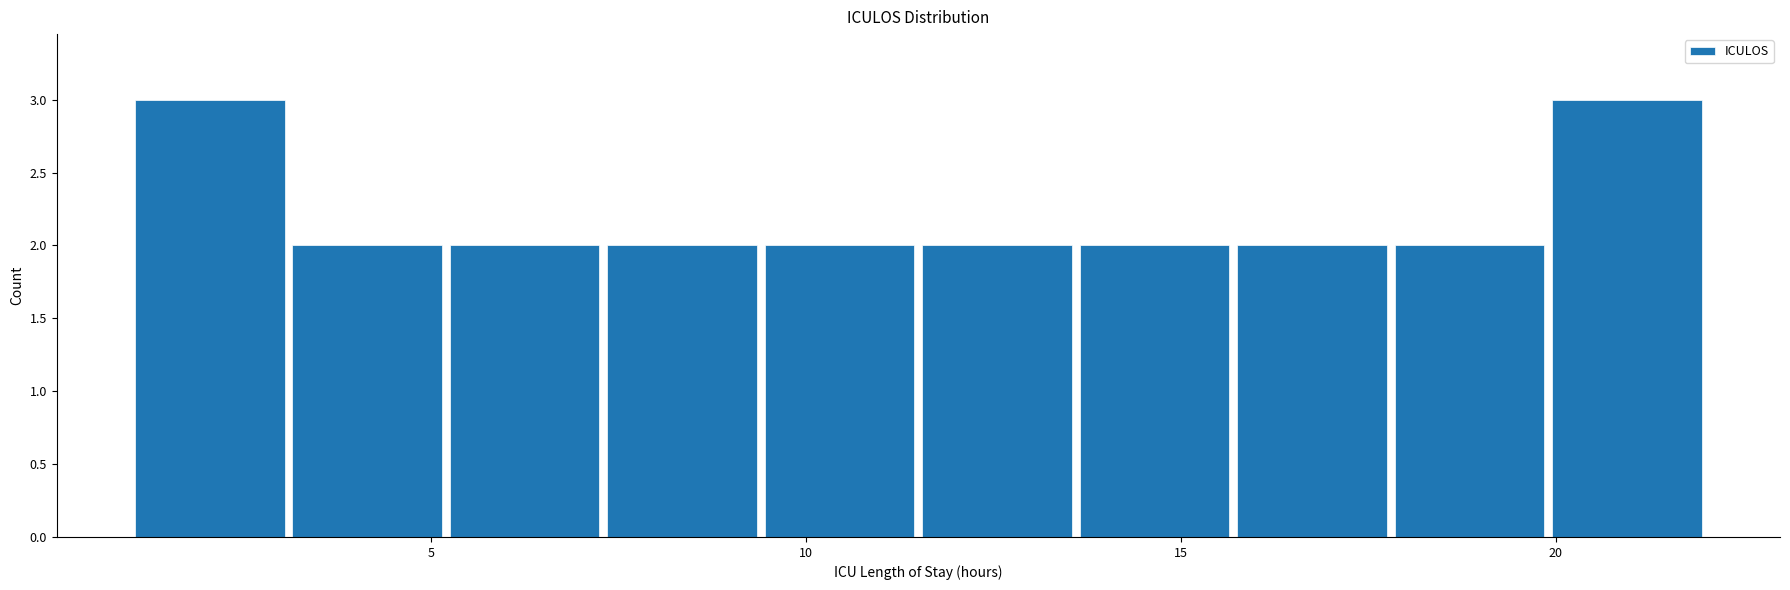

Reading left to right, transcribe this chart: for each bar, give the range it covers on the x-axis and its height. Neither the bar edges nor the heights are printed on the chart, so give them approximately, as read against the axes.

1.0 to 3.1: 3
3.1 to 5.2: 2
5.2 to 7.3: 2
7.3 to 9.4: 2
9.4 to 11.5: 2
11.5 to 13.6: 2
13.6 to 15.7: 2
15.7 to 17.8: 2
17.8 to 19.9: 2
19.9 to 22.0: 3